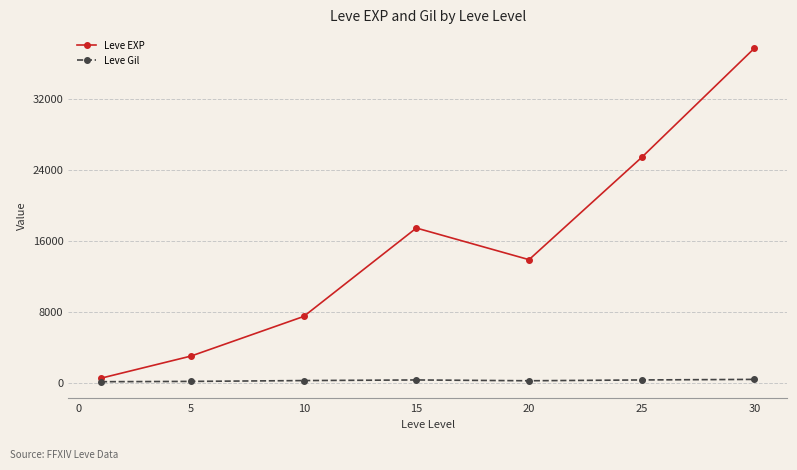

What is the average value of the Leve EXP series?

15062.9